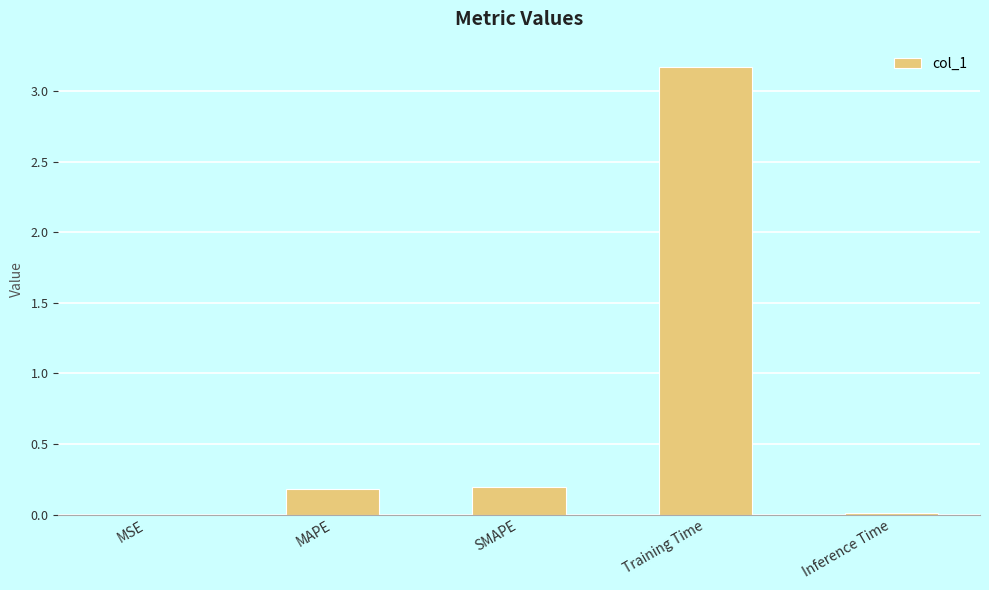

What is the difference between the second highest and second lowest values?

0.2